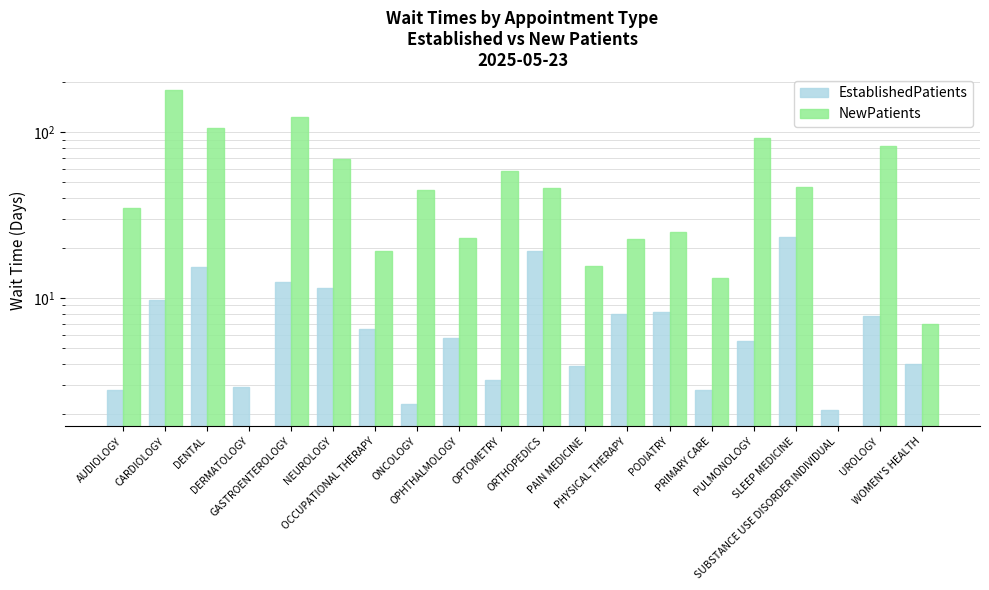

What is the sum of the EstablishedPatients values at PHYSICAL THERAPY and PODIATRY?

16.2